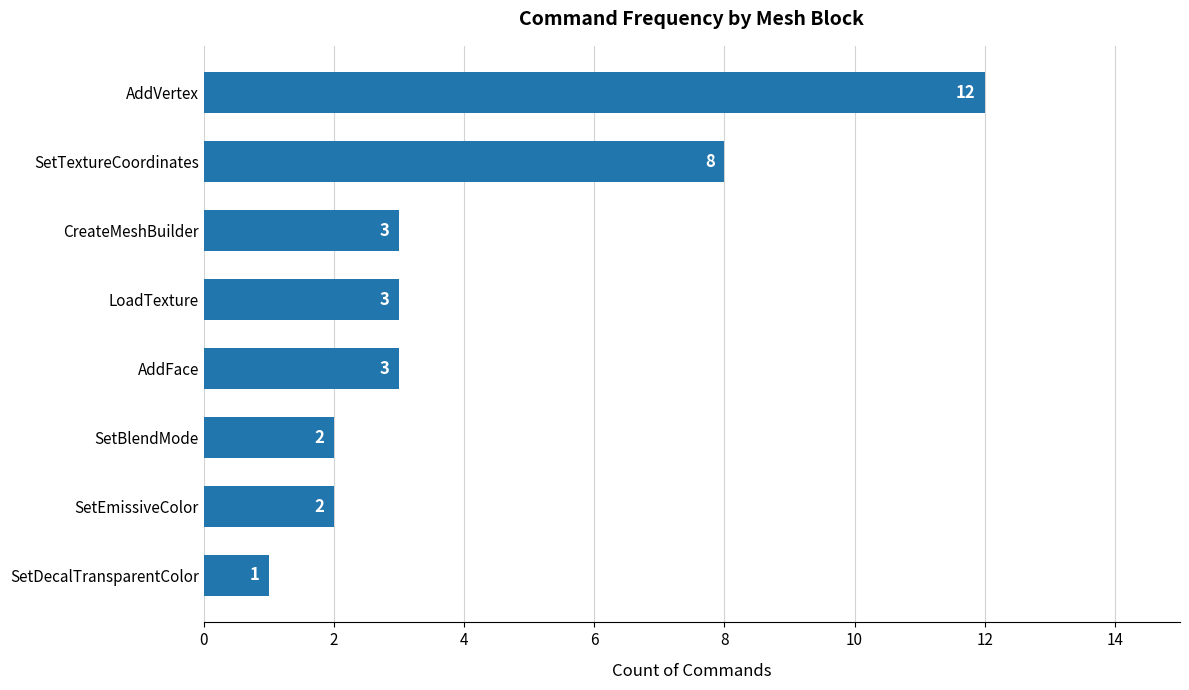

Where is the data nearest to the value 6?

SetTextureCoordinates